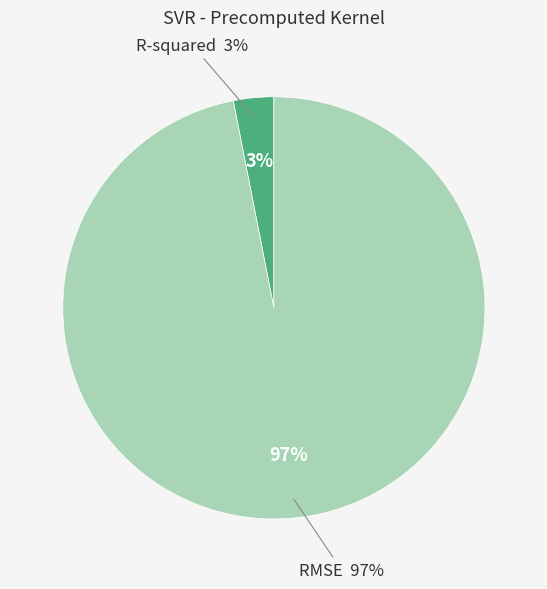

To the nearest percent, what is the combined percentage of R-squared and RMSE?

100%